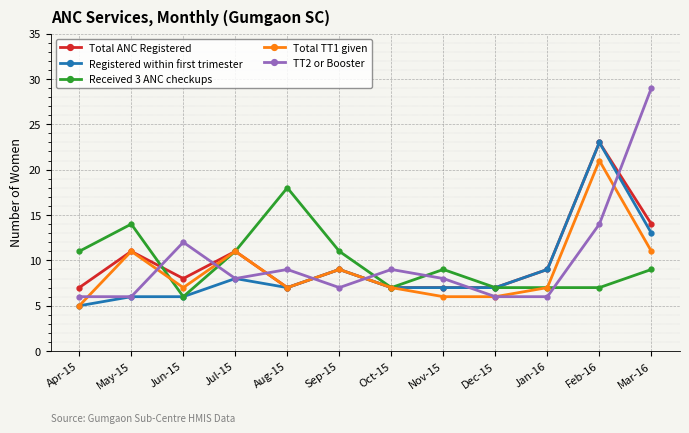

Which series has the widest spread of values?

TT2 or Booster